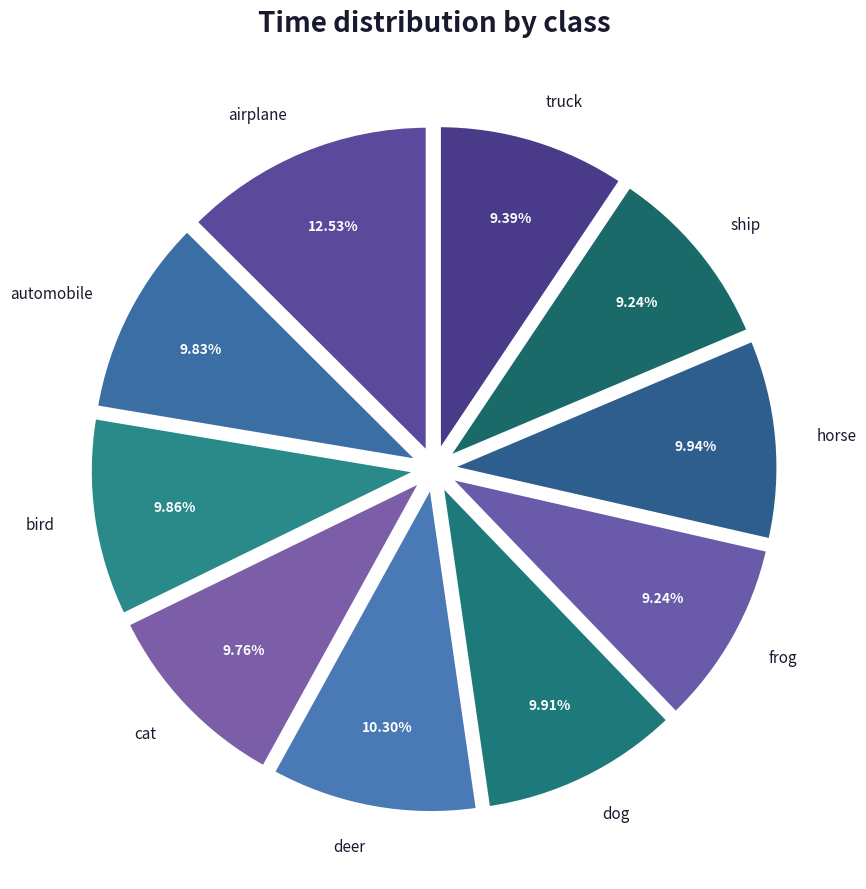

Is it true that truck is 1% of the pie?

False